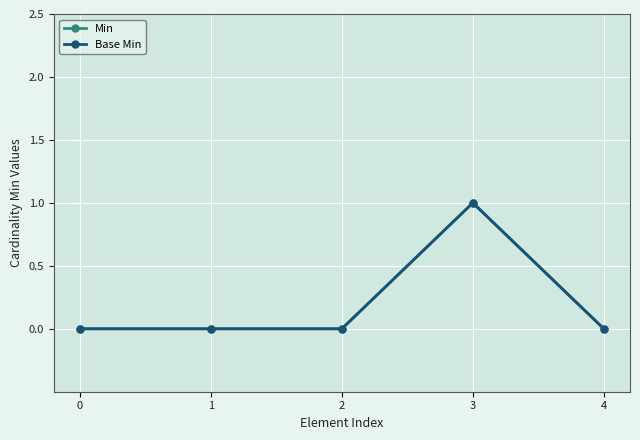

At how many categories does at least one series exceed 0?

1